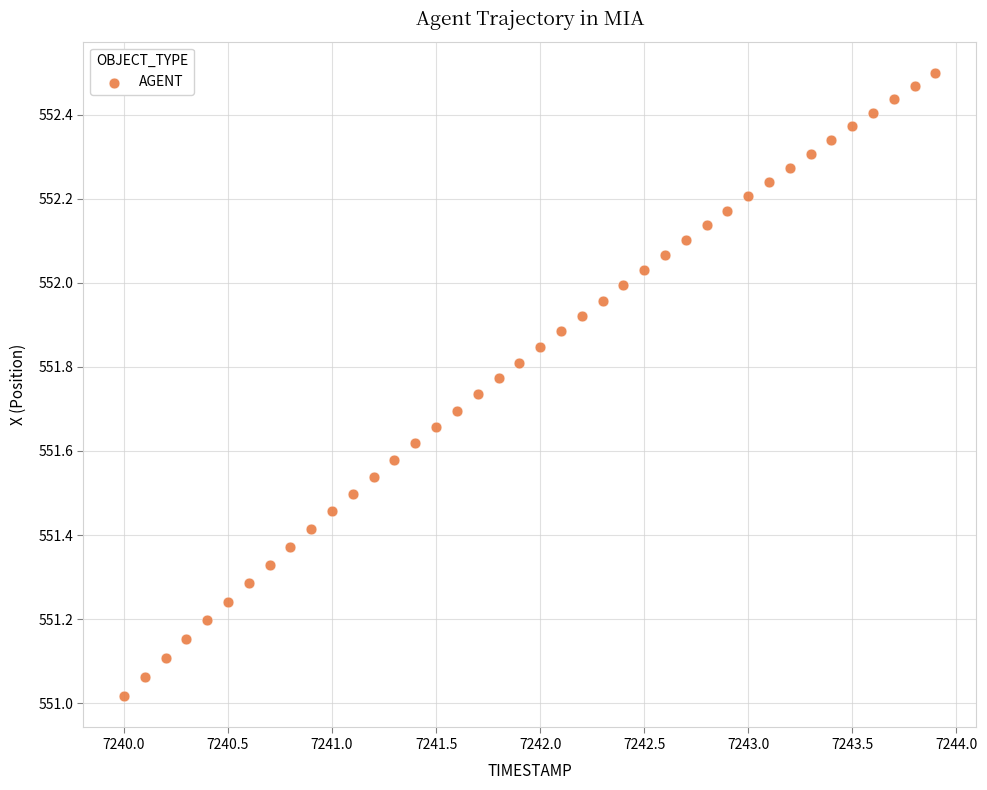

What is the range of Y values (max minus min)?

1.5